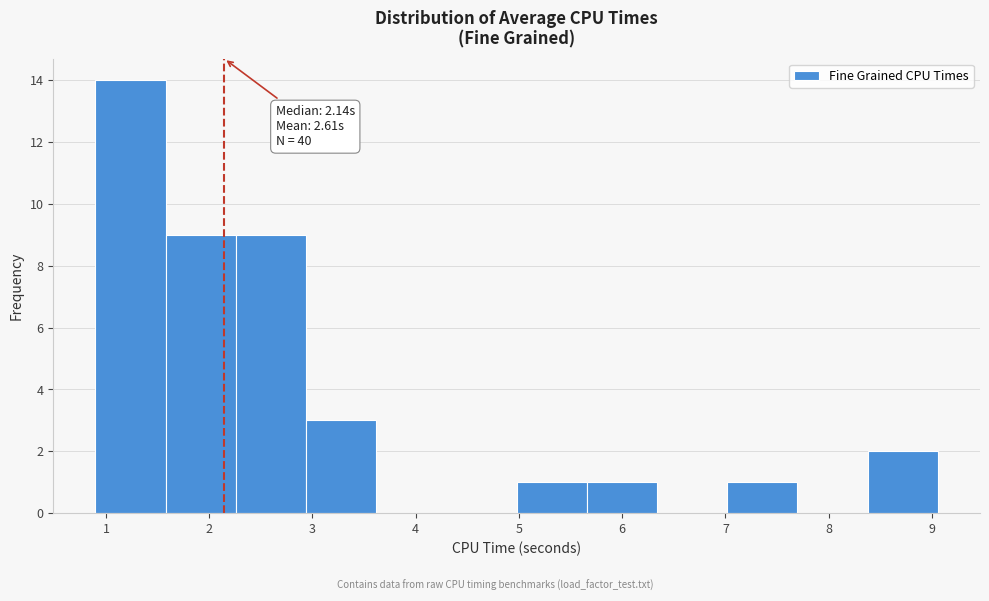

Over which range of the x-axis is the bar tallest?

0.9 to 1.6